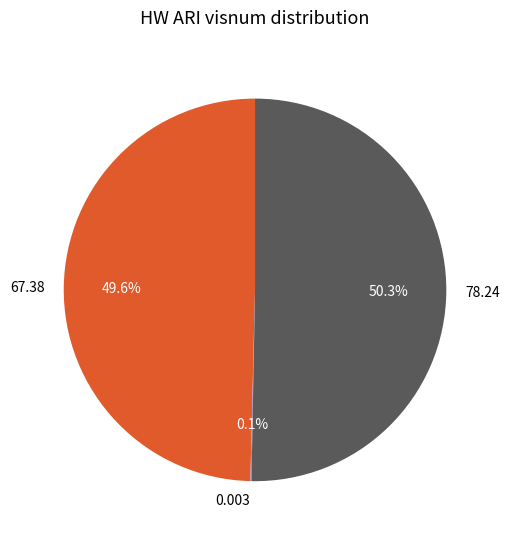

Combined, do 67.38 and 78.24 account for over 50%?

Yes